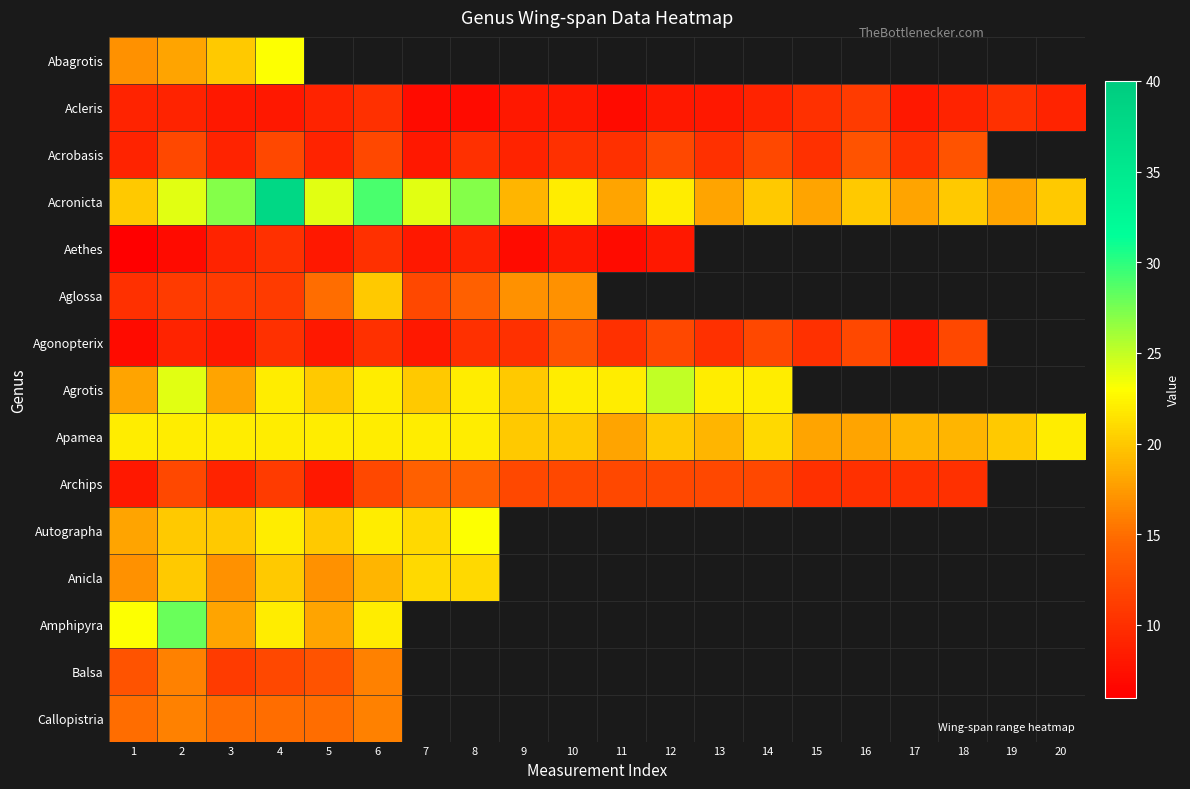

Is the value of Agrotis at 18 greater than the value of Aglossa at 8?

No